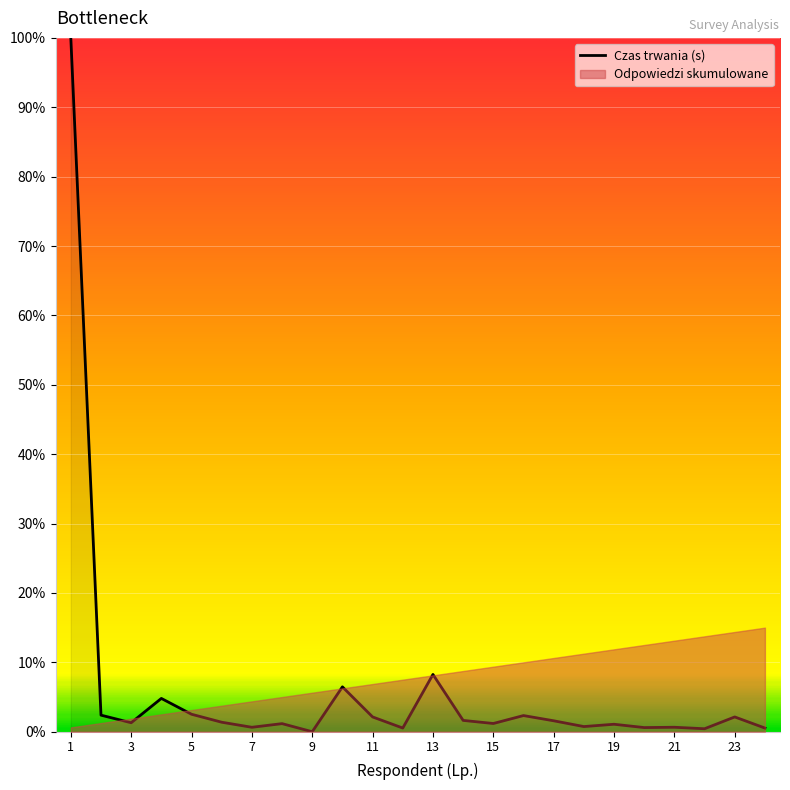

What is the change in value from 8 to 20?

-0.6